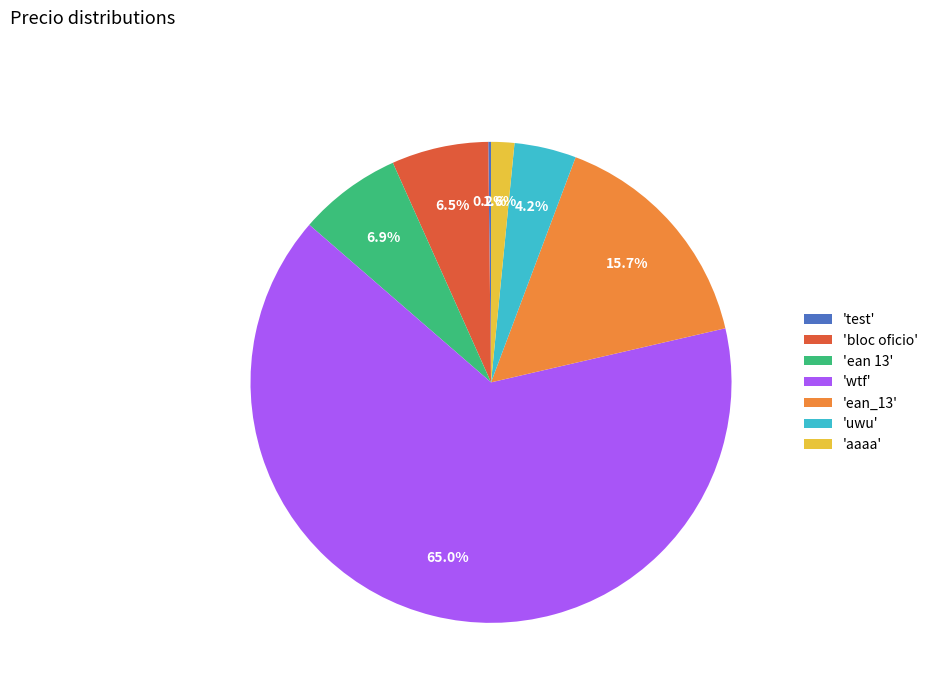

How much of the chart is everything except 'ean_13'?

84.3%